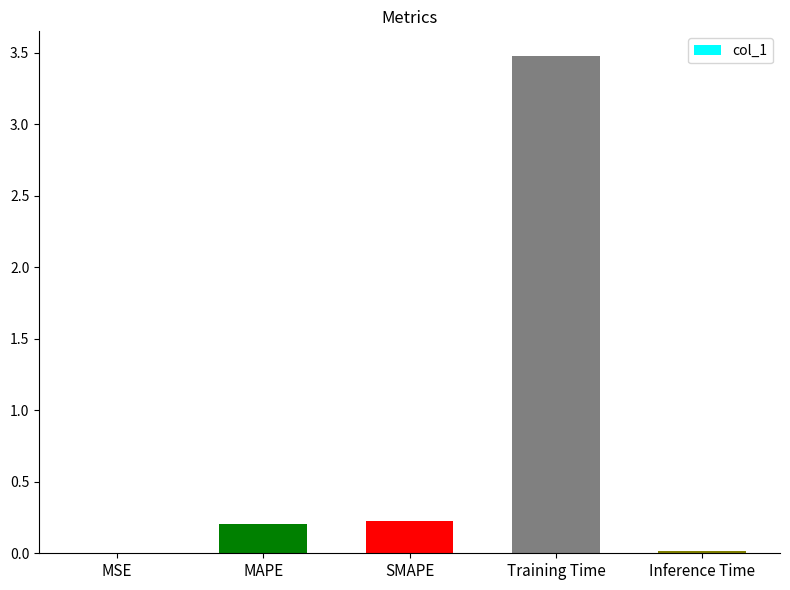

Which has a higher value, Training Time or MSE?

Training Time